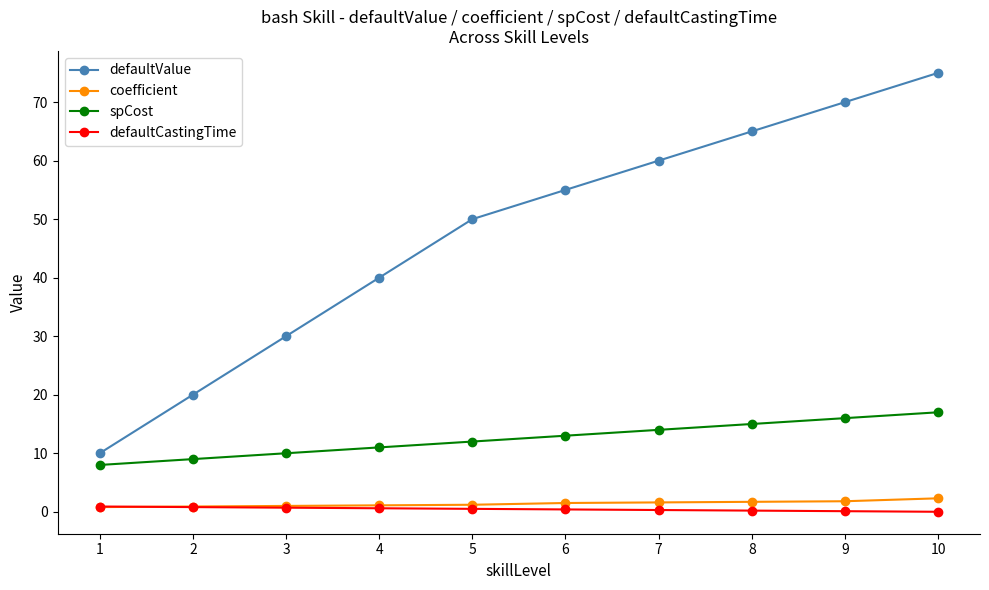

What is the average value of the defaultValue series?

47.5